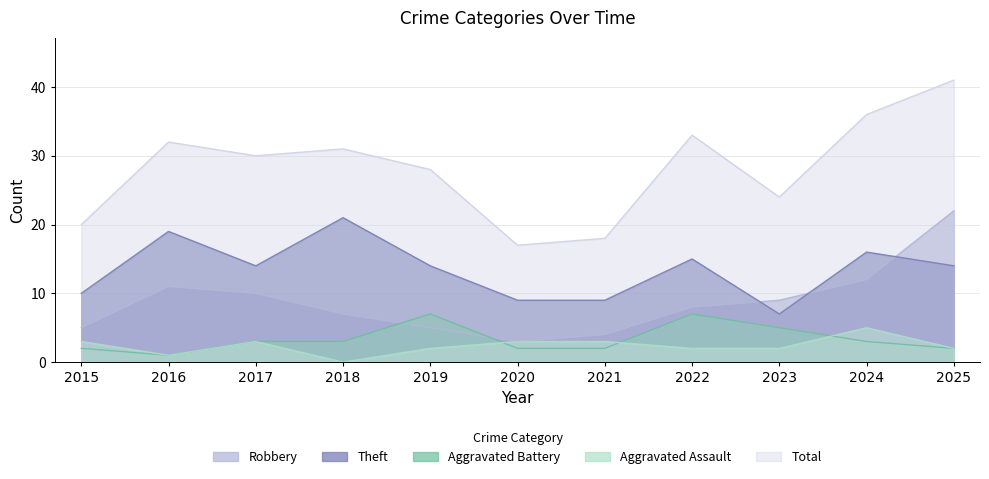

Between which two adjacent categories do Aggravated Assault and Aggravated Battery first intersect?

2019 and 2020